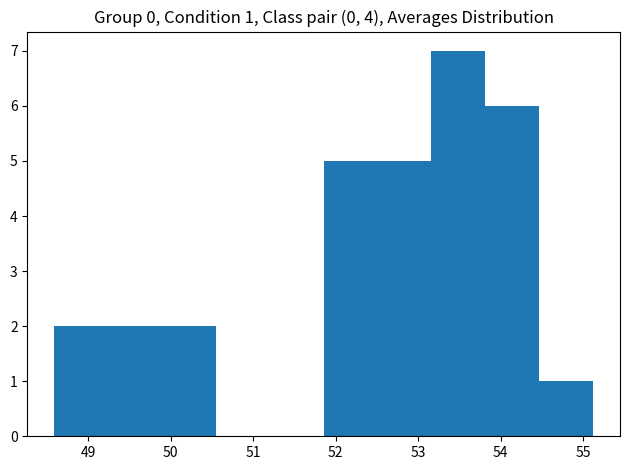

Over which range of the x-axis is the bar tallest?

53.2 to 53.8